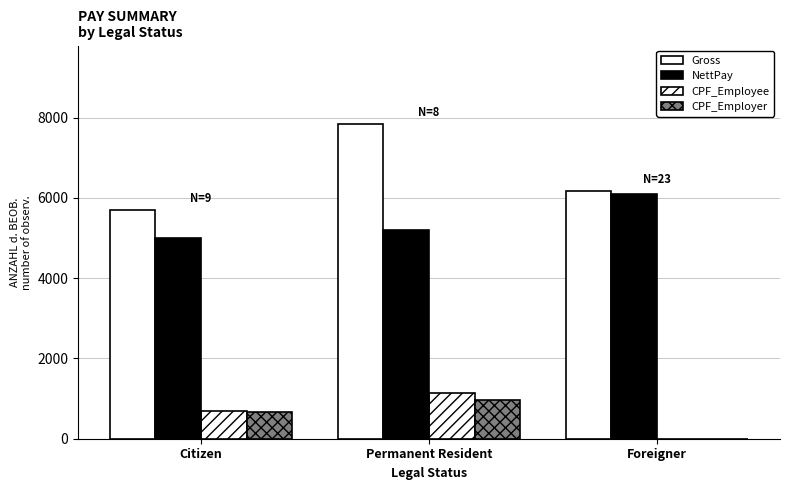

Which label corresponds to the largest value in the chart?

Permanent Resident